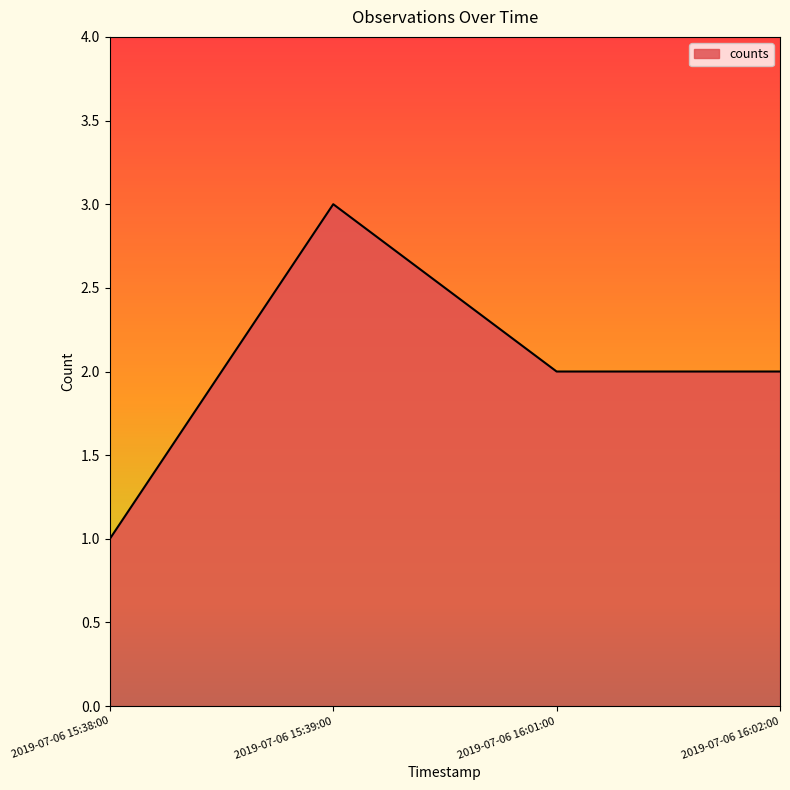

What is the ratio of the value at 2019-07-06 15:38:00 to the value at 2019-07-06 15:39:00?

0.3